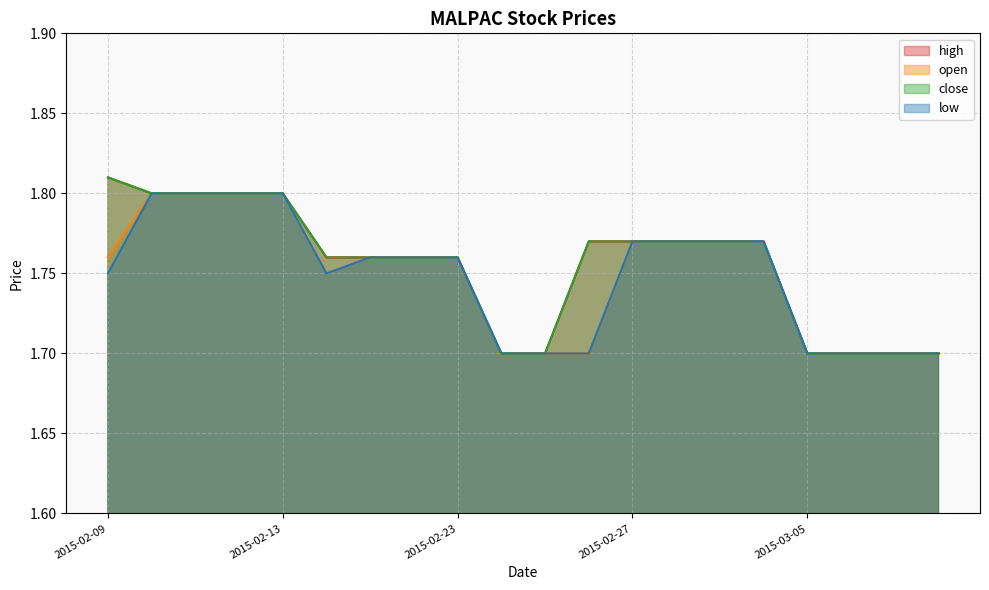

Count the number of categories in the chart.

20